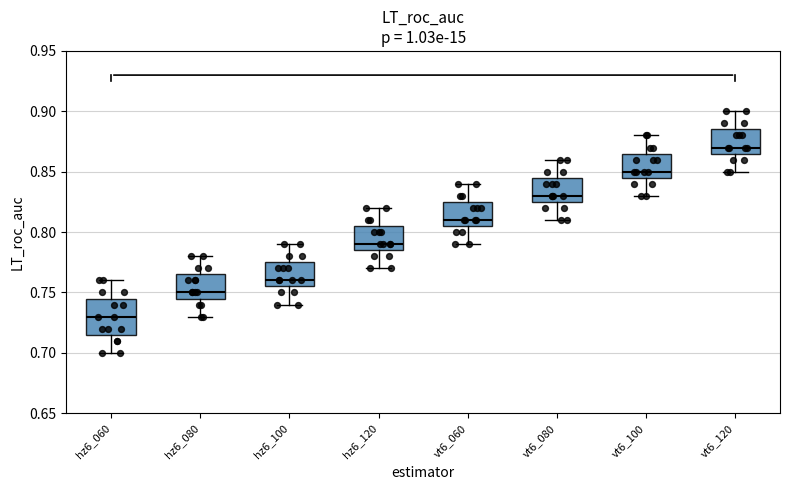

Where is the lower edge of the box for hz6_060 on the y-axis? The values are not printed on the chart, so give them approximately, as read against the axis.

0.715